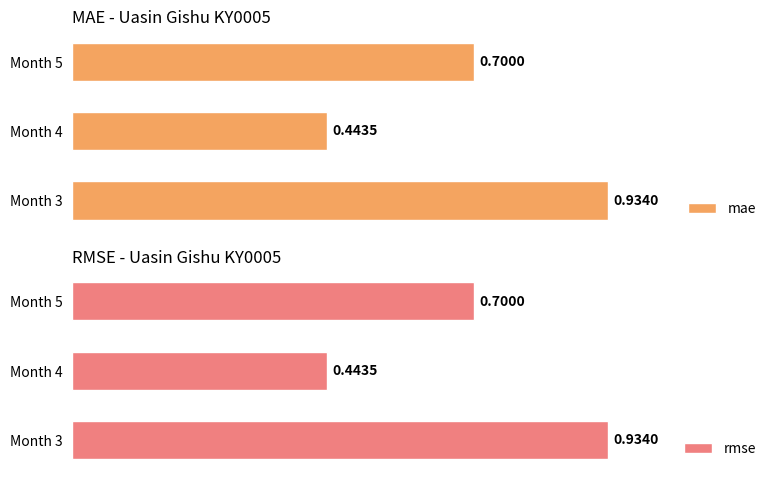

What is the difference between the rmse values at Month 3 and Month 5?

0.2